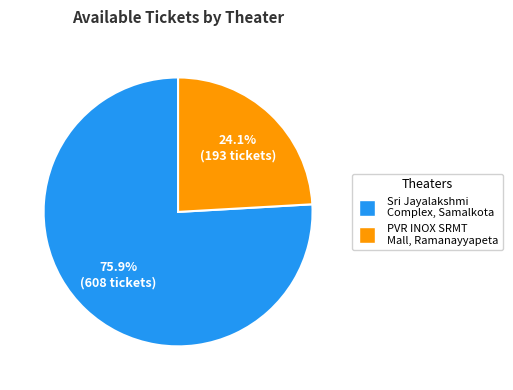

Combined, do PVR INOX SRMT Mall, Ramanayyapeta and Sri Jayalakshmi Complex, Samalkota account for over 50%?

Yes